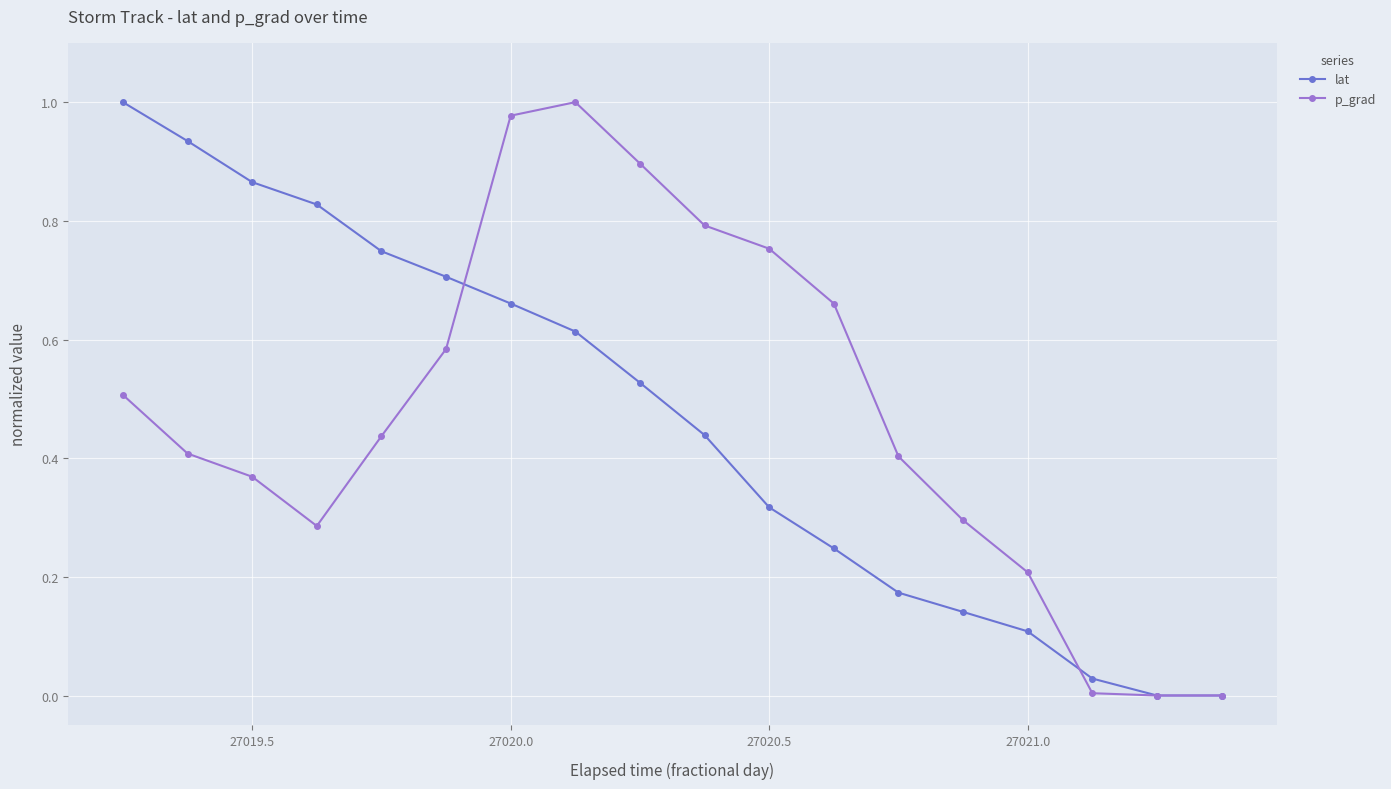

The p_grad series shows 0.3 at 27020.5. True or false?

False